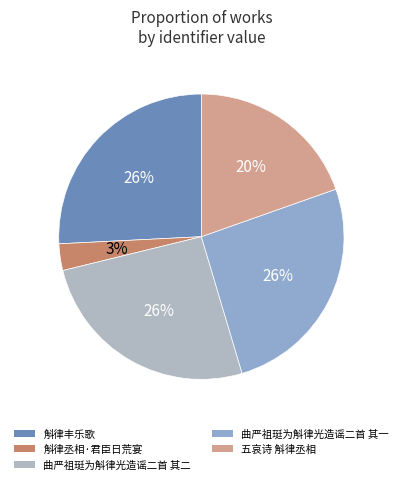

What is the ratio of the value at 曲严祖珽为斛律光造谣二首 其二 to the value at 斛律丰乐歌?

1.0